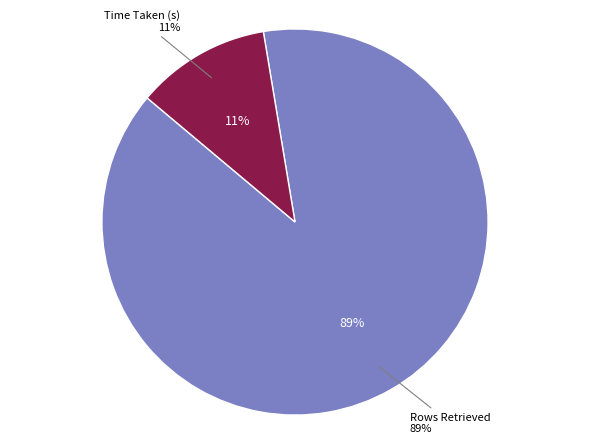

What percentage is the Rows Retrieved slice, to the nearest percent?

89%